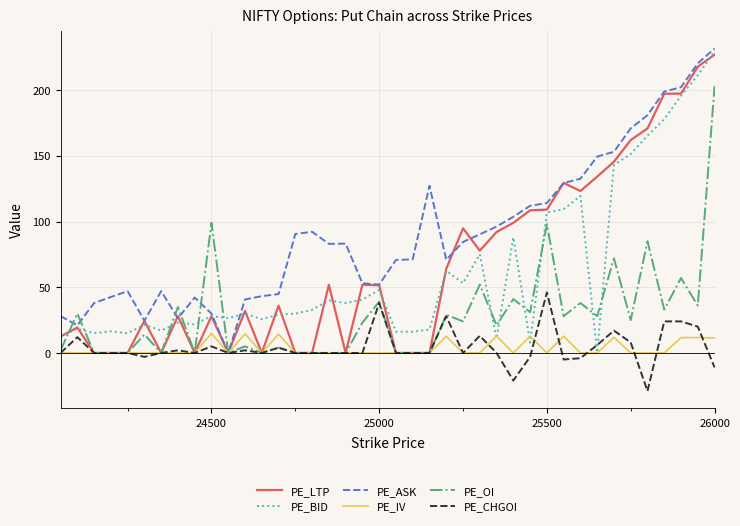

Which series has the largest total across all categories?

PE_ASK